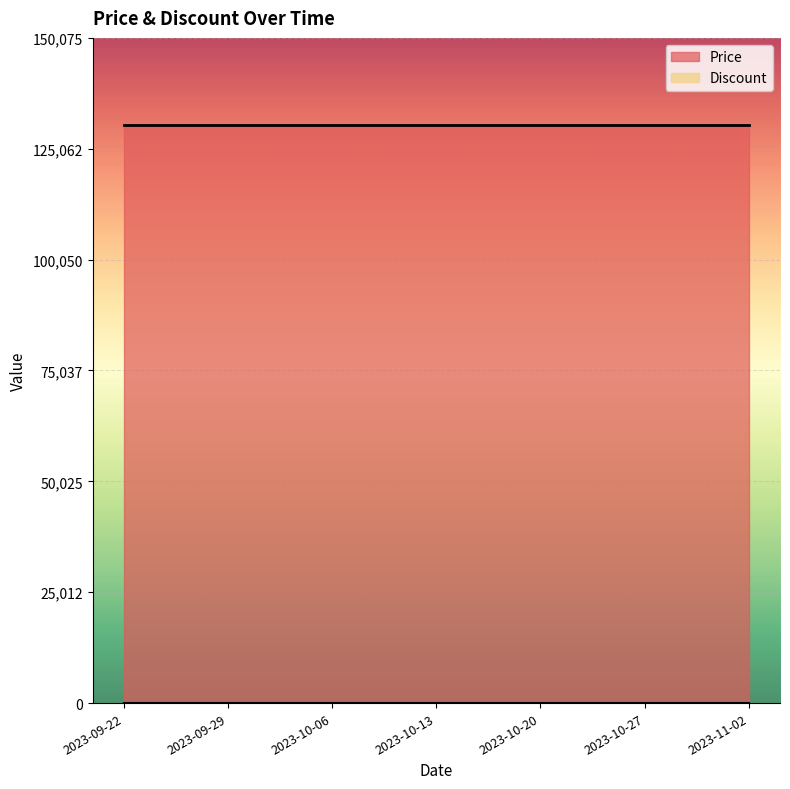

True or false: Discount and Price cross at least once.

False